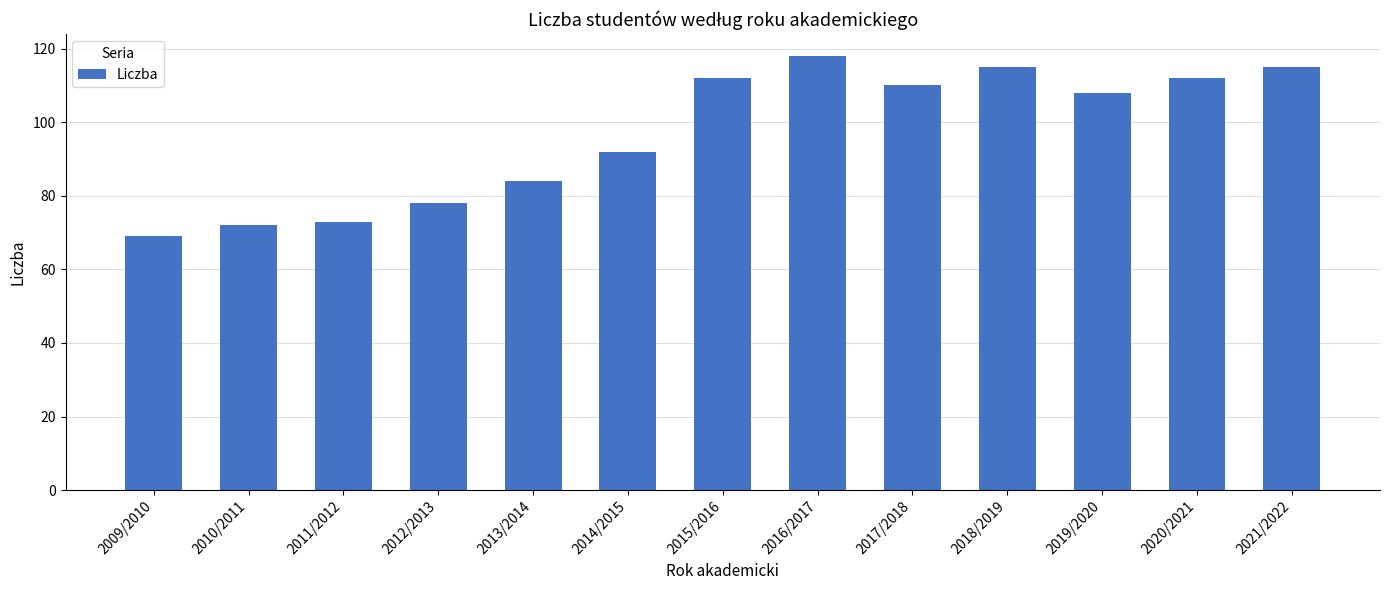

What is the approximate value at 2017/2018?

110